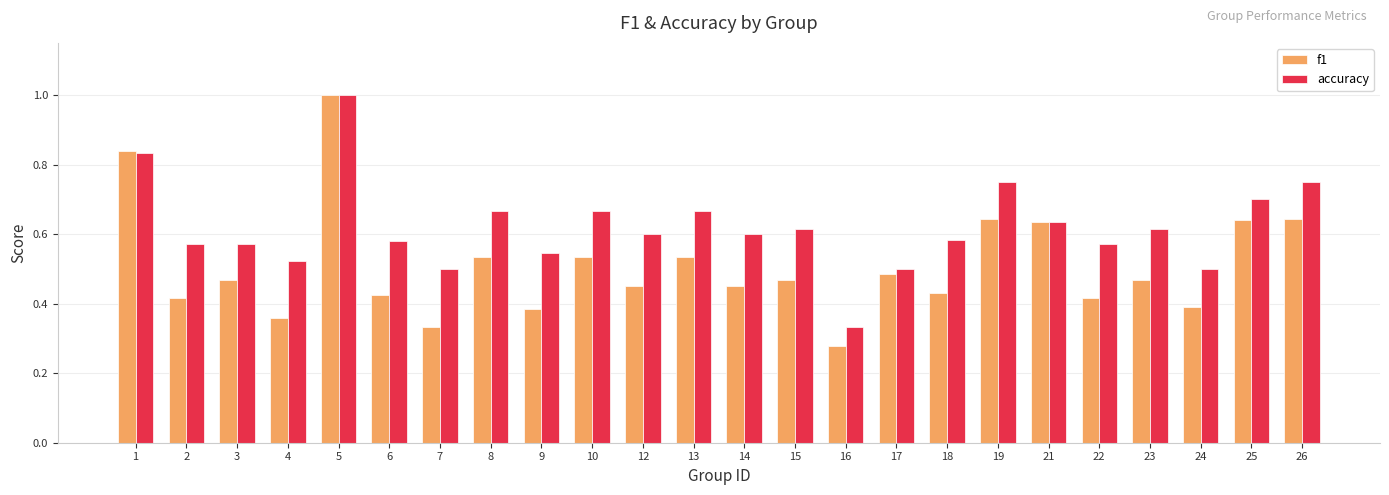

List the series in order of their overall mean, highest first.

accuracy, f1